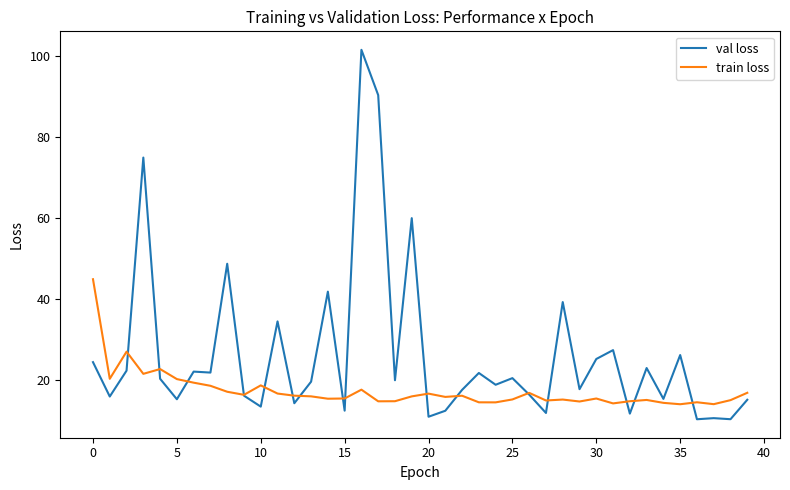

Does the chart display data point markers on the line(s)?

No